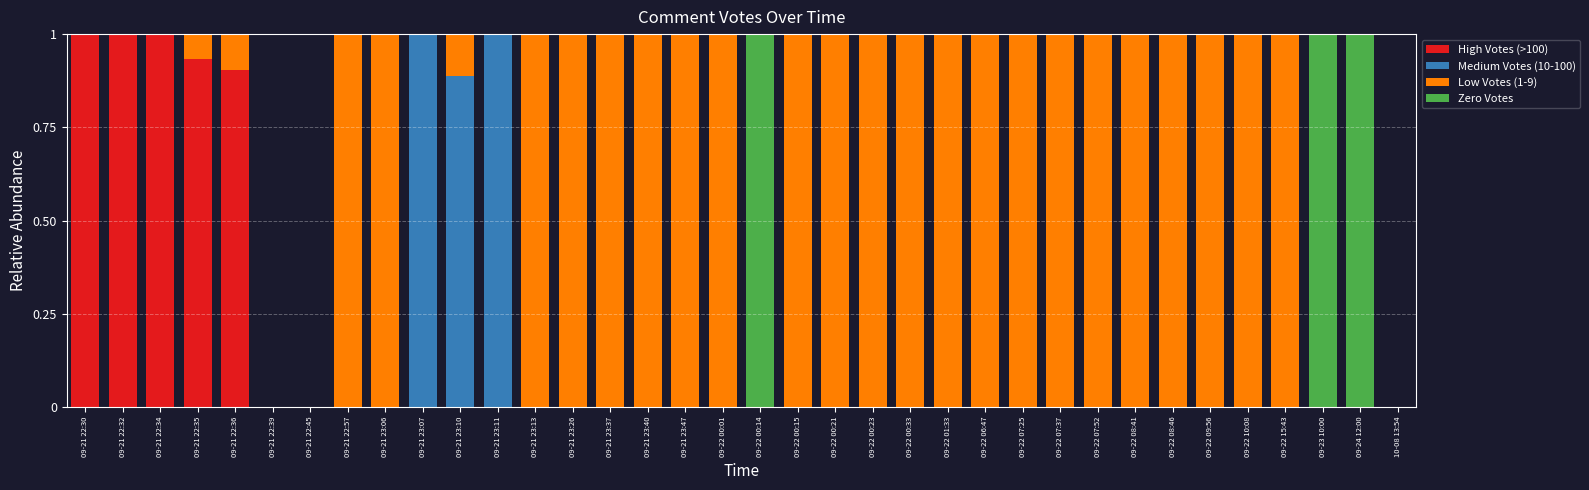

Are the bars horizontal?

No